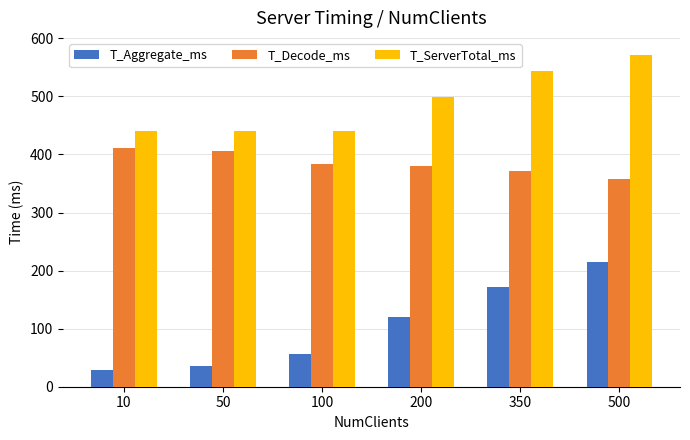

Which series changed the most between 10 and 350?

T_Aggregate_ms